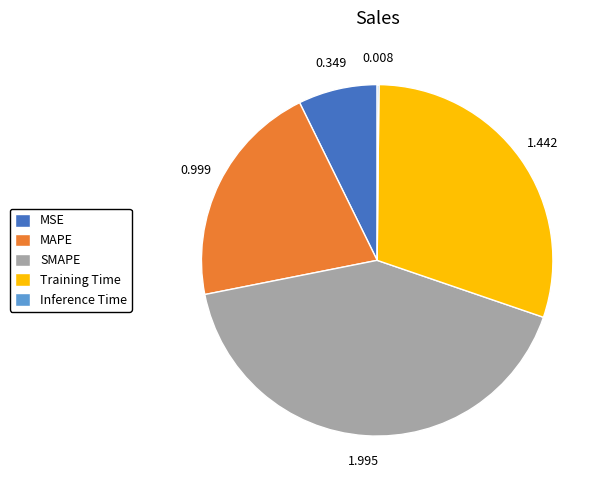

What is the largest slice in the pie chart?

SMAPE